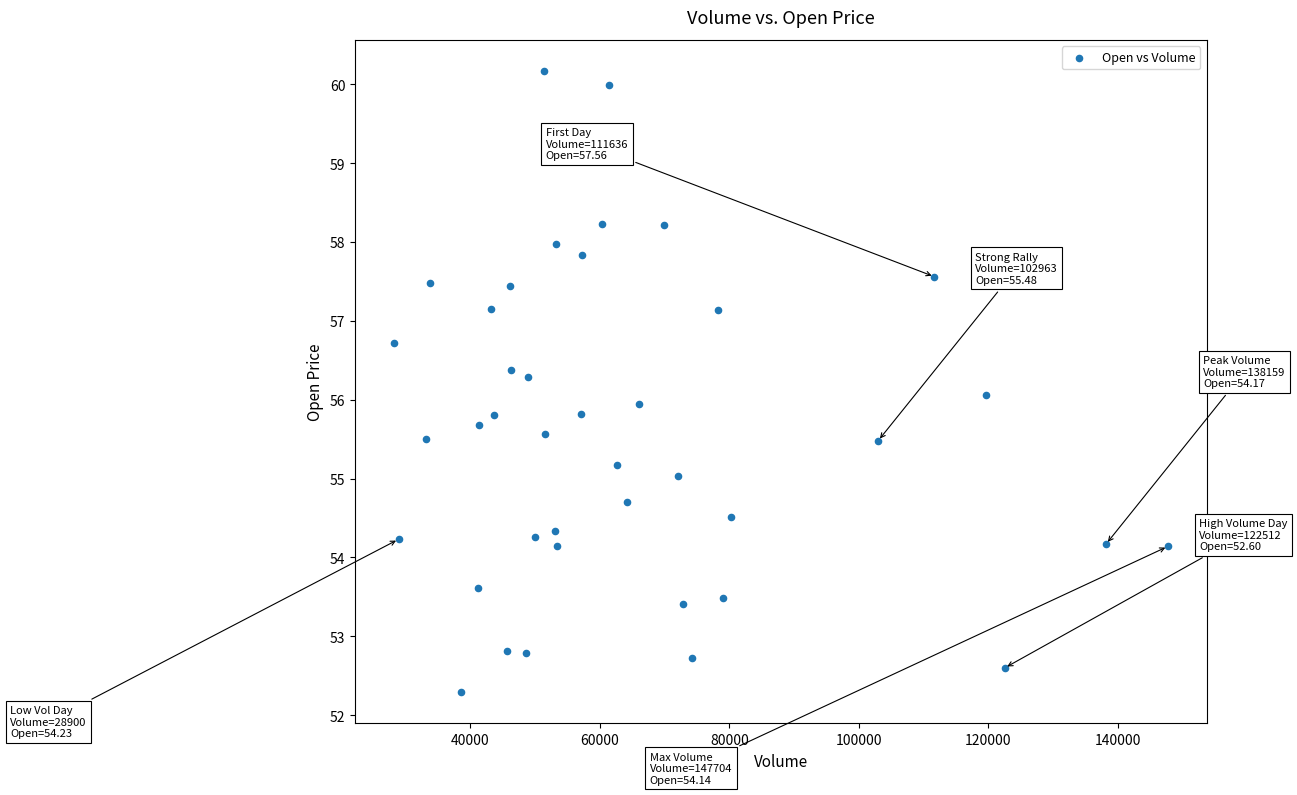

What is the range of X values (max minus min)?

119530.0